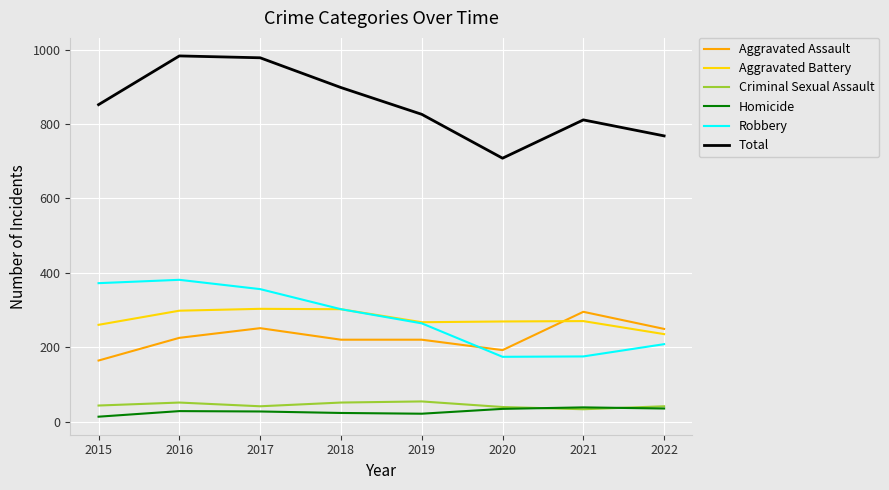

True or false: Criminal Sexual Assault and Aggravated Assault intersect in this chart.

False